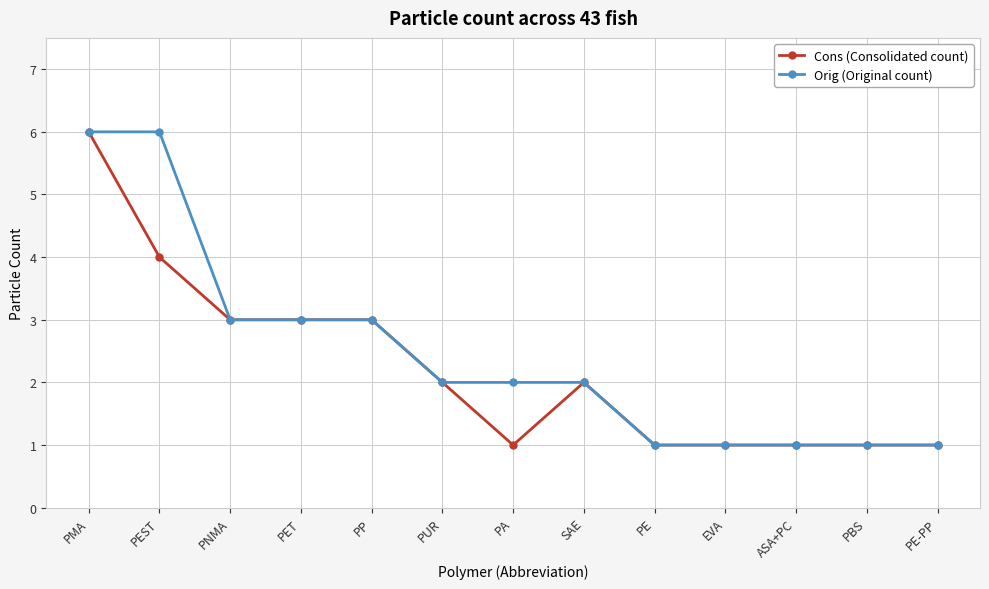

Where does the Cons (Consolidated count) series first go above 2?

PMA